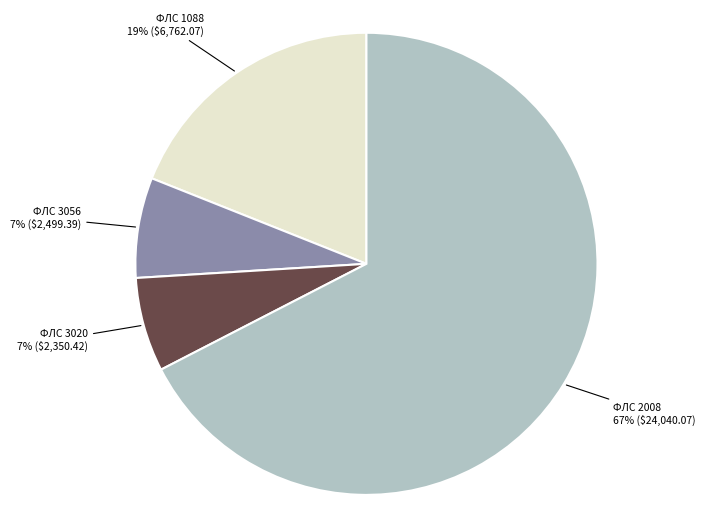

Is there a majority slice in this chart?

Yes